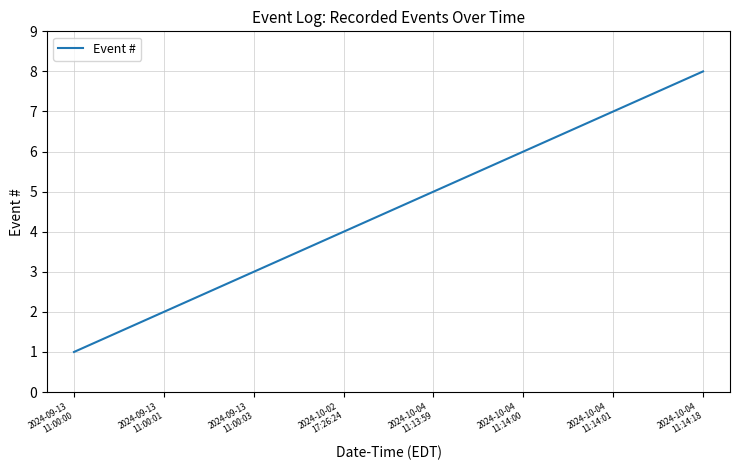

What is the ratio of the value at 2024-10-02
17:26:24 to the value at 2024-10-04
11:14:18?

0.5